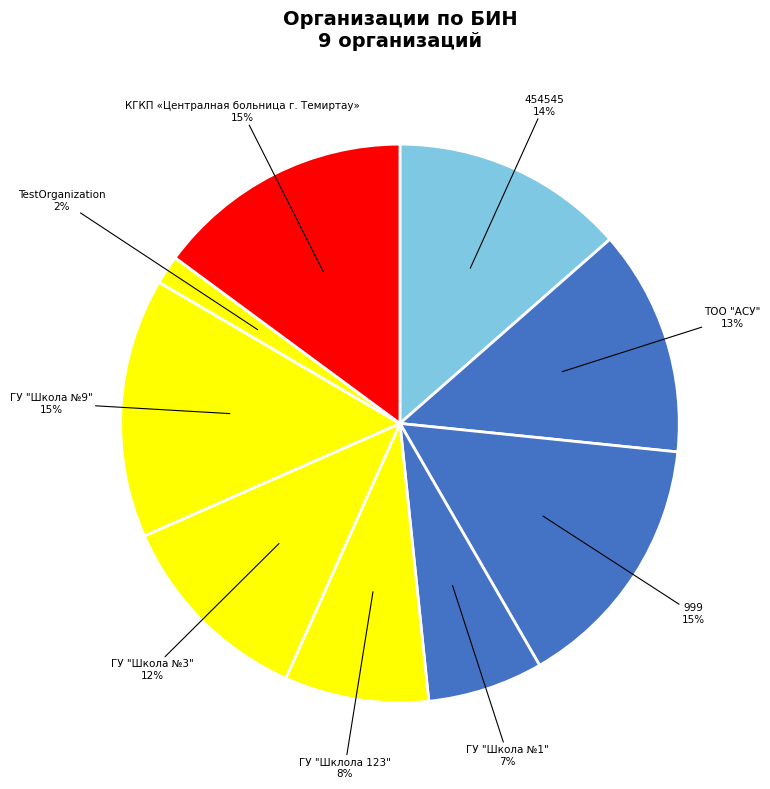

How many segments does this pie chart have?

9